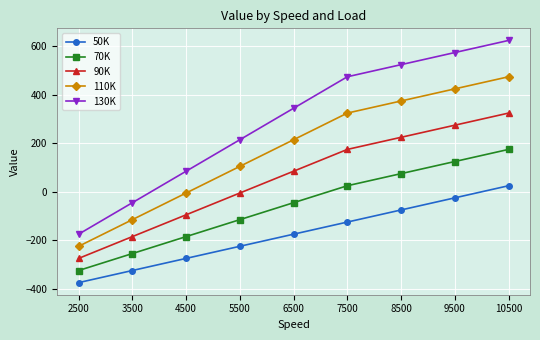

At which category is the sum across all series the highest?

10500